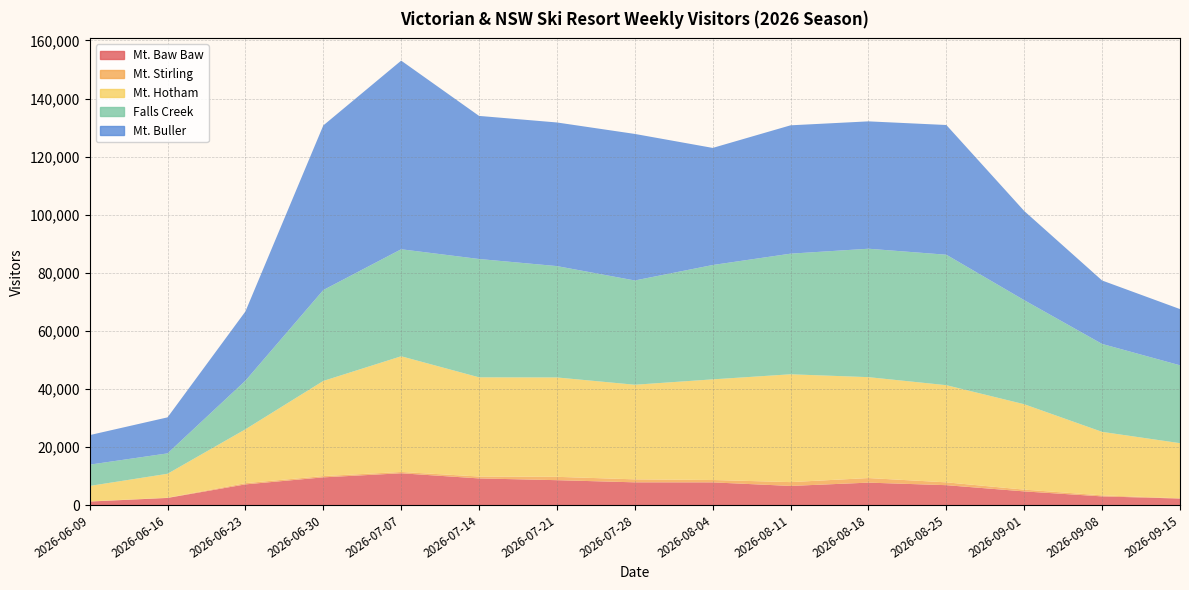

Reading left to right, list all the values displayed in this chart.

Mt. Baw Baw: 2026-06-09=1218	2026-06-16=2458	2026-06-23=7129	2026-06-30=9555	2026-07-07=10959	2026-07-14=9185	2026-07-21=8579	2026-07-28=7835	2026-08-04=7820	2026-08-11=6596	2026-08-18=7732	2026-08-25=6855	2026-09-01=4713	2026-09-08=2991	2026-09-15=2244
Mt. Stirling: 2026-06-09=54	2026-06-16=82	2026-06-23=422	2026-06-30=433	2026-07-07=447	2026-07-14=655	2026-07-21=1154	2026-07-28=1029	2026-08-04=823	2026-08-11=1318	2026-08-18=1579	2026-08-25=977	2026-09-01=611	2026-09-08=359	2026-09-15=87
Mt. Hotham: 2026-06-09=5318	2026-06-16=8241	2026-06-23=18549	2026-06-30=32761	2026-07-07=39841	2026-07-14=34152	2026-07-21=34220	2026-07-28=32576	2026-08-04=34652	2026-08-11=37127	2026-08-18=34745	2026-08-25=33459	2026-09-01=29403	2026-09-08=21865	2026-09-15=18990
Falls Creek: 2026-06-09=7332	2026-06-16=7029	2026-06-23=16737	2026-06-30=31302	2026-07-07=36853	2026-07-14=40754	2026-07-21=38348	2026-07-28=35909	2026-08-04=39379	2026-08-11=41544	2026-08-18=44227	2026-08-25=44925	2026-09-01=35839	2026-09-08=30281	2026-09-15=26820
Mt. Buller: 2026-06-09=10172	2026-06-16=12397	2026-06-23=23839	2026-06-30=56685	2026-07-07=64956	2026-07-14=49274	2026-07-21=49459	2026-07-28=50462	2026-08-04=40324	2026-08-11=44196	2026-08-18=43858	2026-08-25=44670	2026-09-01=30703	2026-09-08=21841	2026-09-15=19354